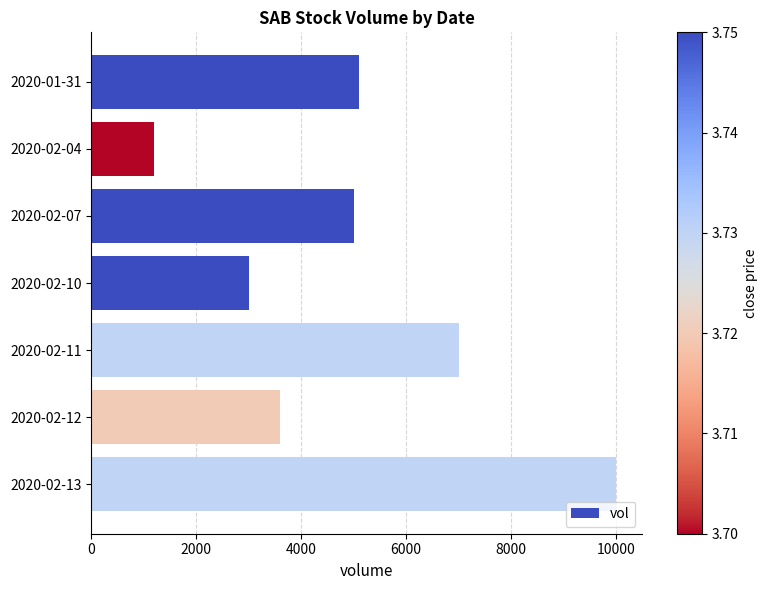

What is the difference between the maximum and second lowest values?

7000